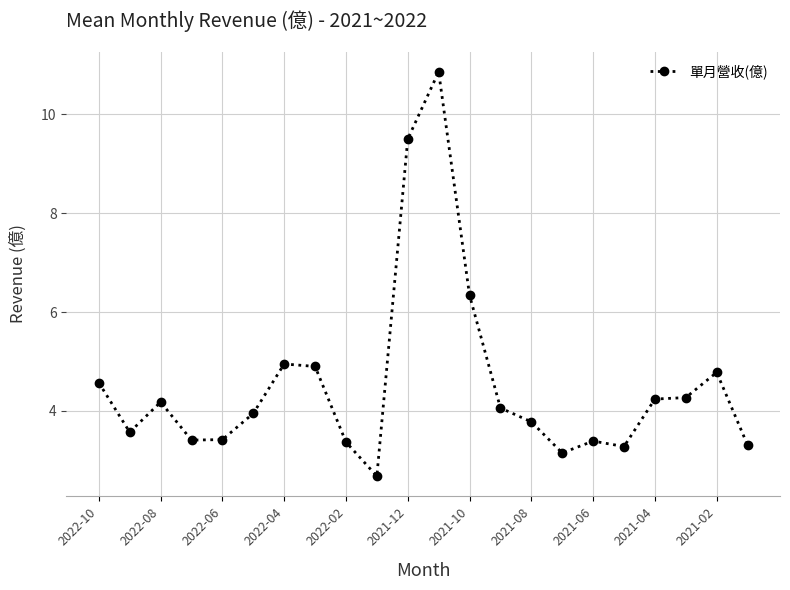

What is the minimum value shown in the chart?

2.7